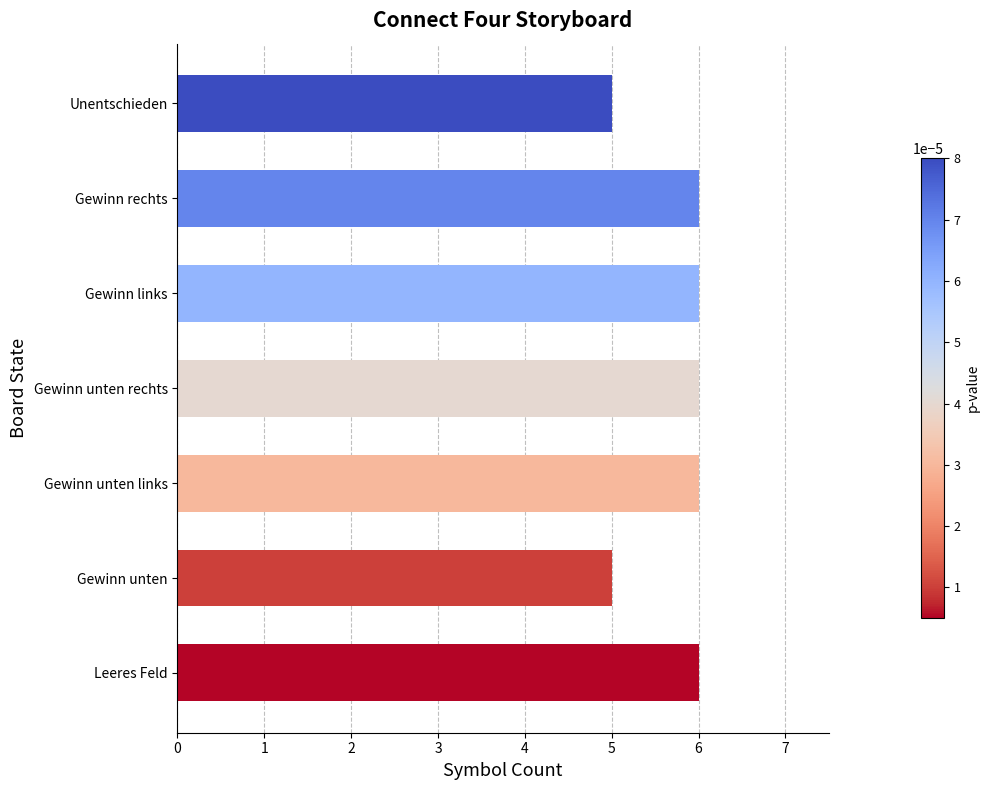

How many values are below 6?

2